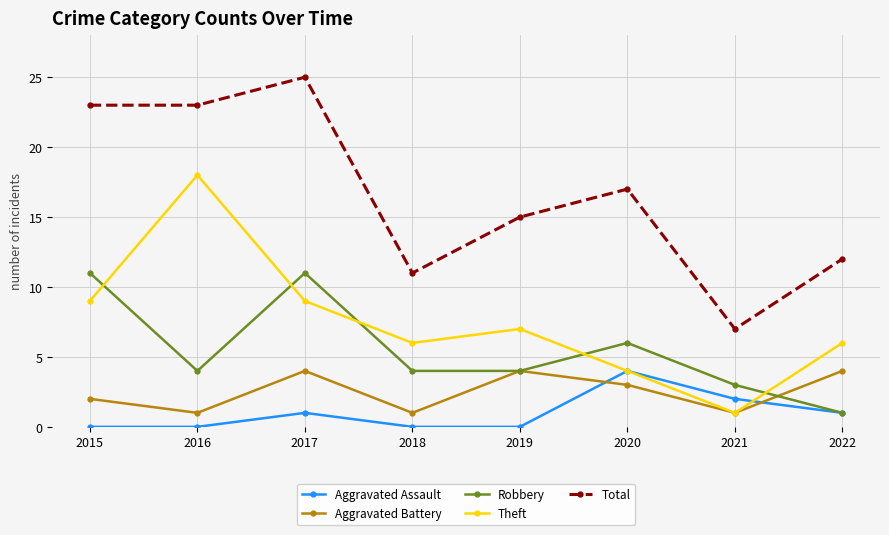

What are all the series names shown in the legend?

Aggravated Assault, Aggravated Battery, Robbery, Theft, Total